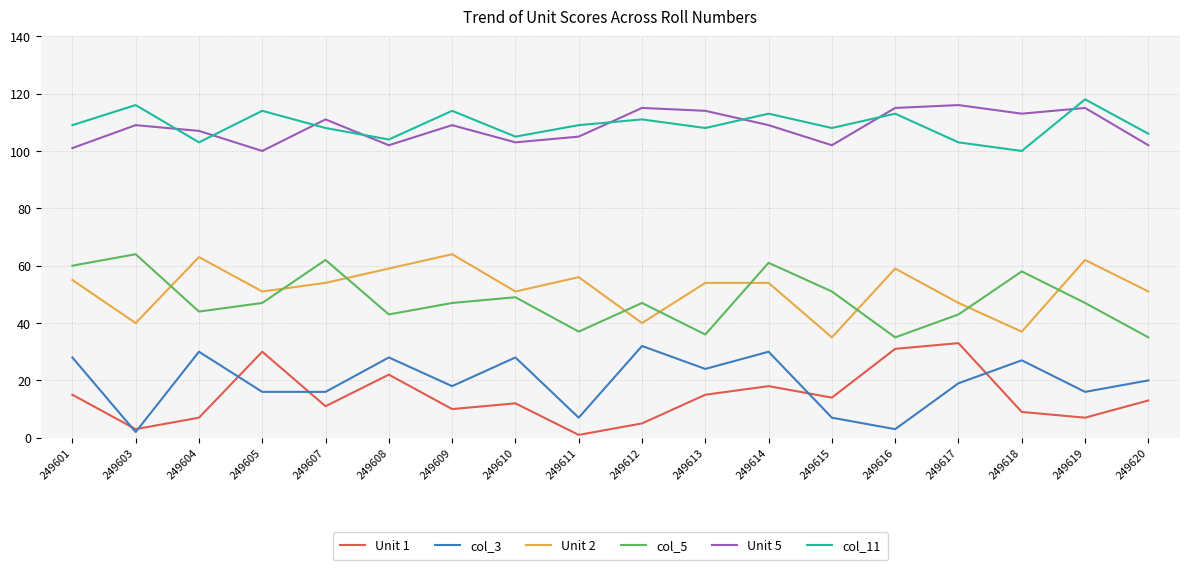

At which label does Unit 1 reach its minimum?

249611